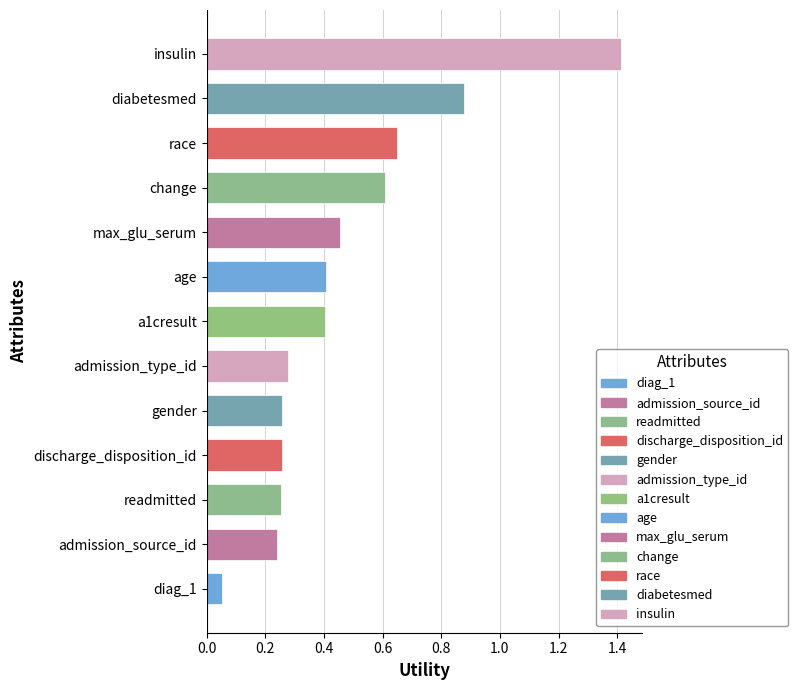

How many bars are there in total?

13